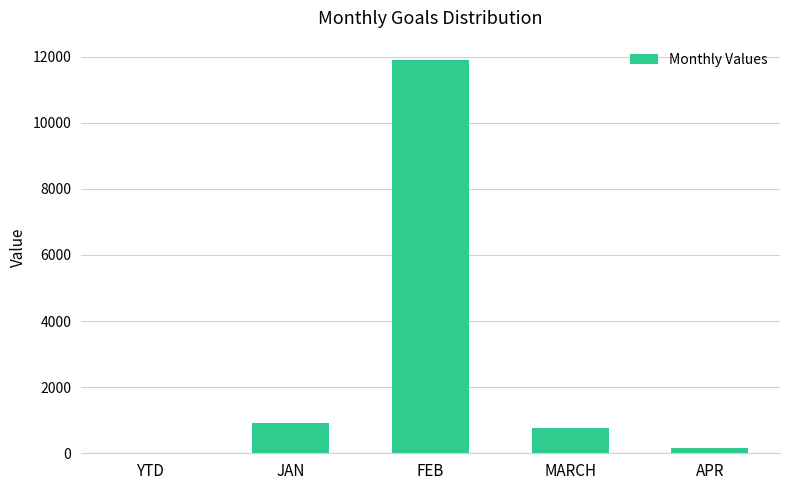

What is the sum of all values?

13744